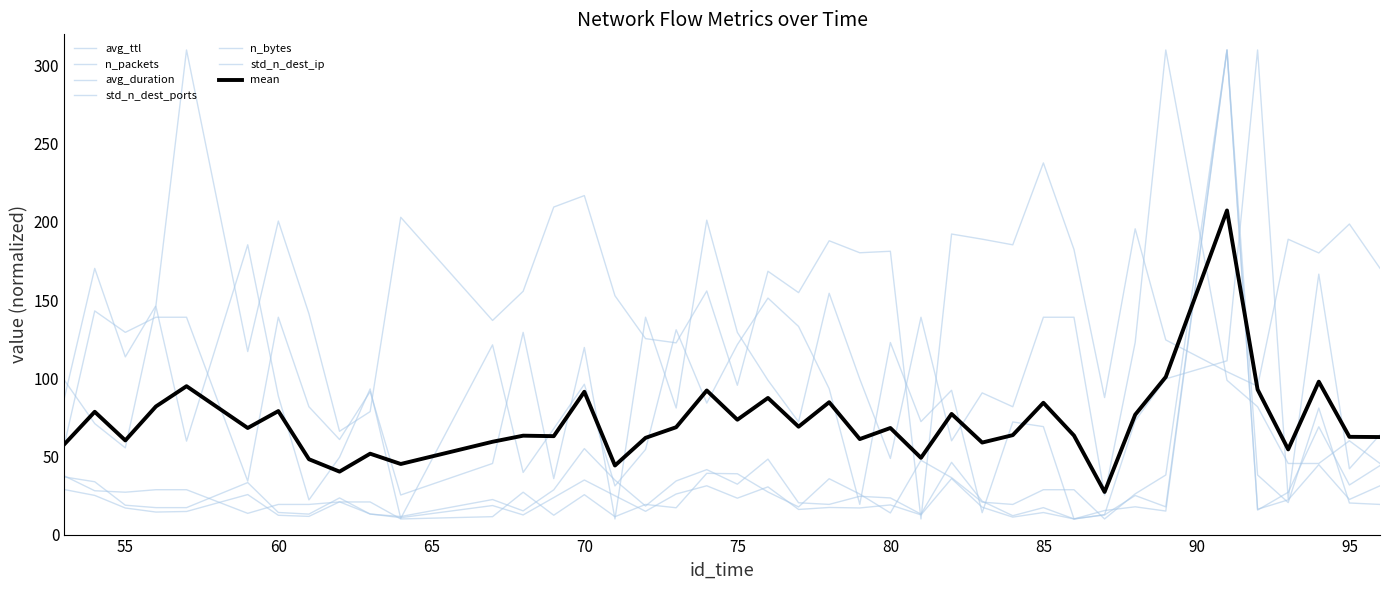

What is the value of the avg_ttl point at the 19th from the left?

155.8